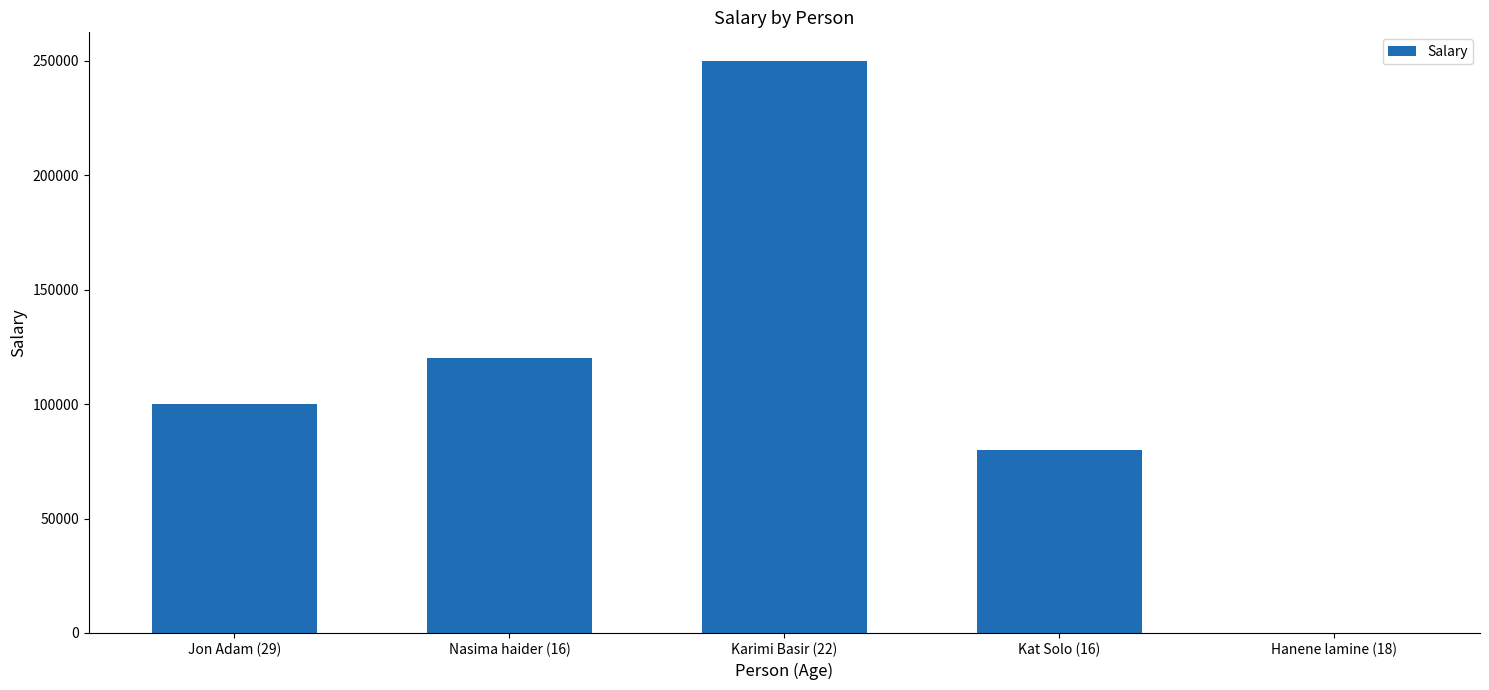

Is it true that the value at Karimi Basir (22) is 250000?

True